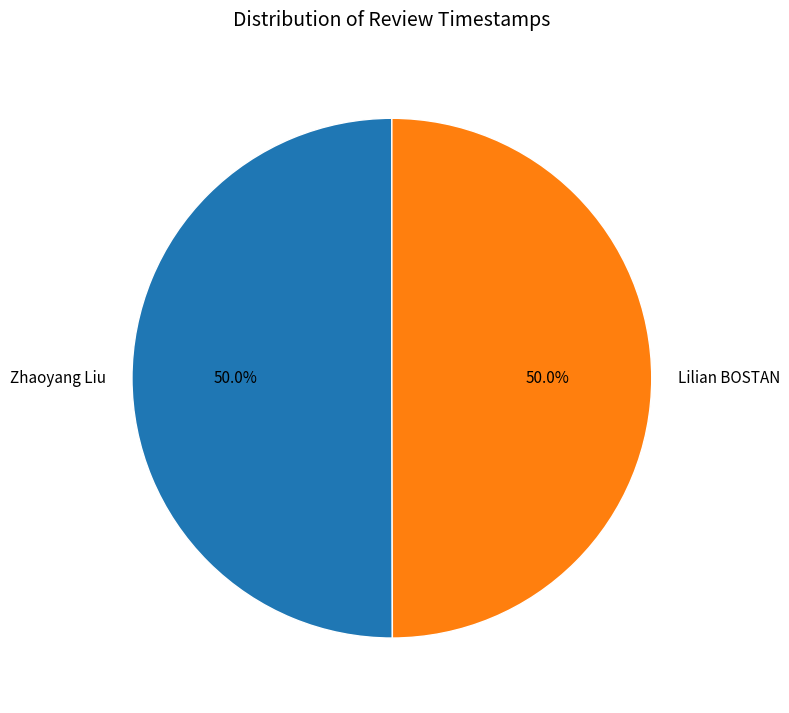

True or false: Lilian BOSTAN accounts for 57% of the total.

False